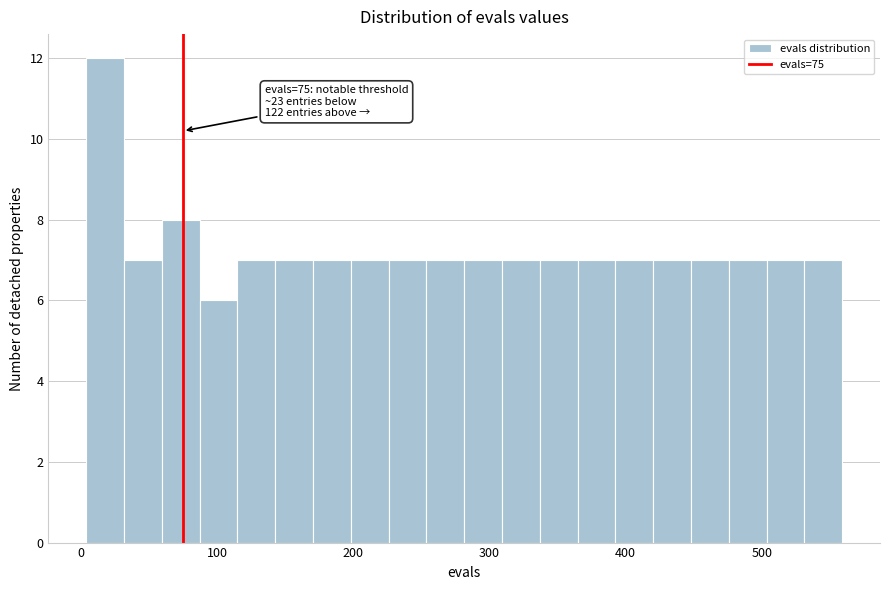

Read against the x-axis, roughly where is the centre of the tallest bar?

20